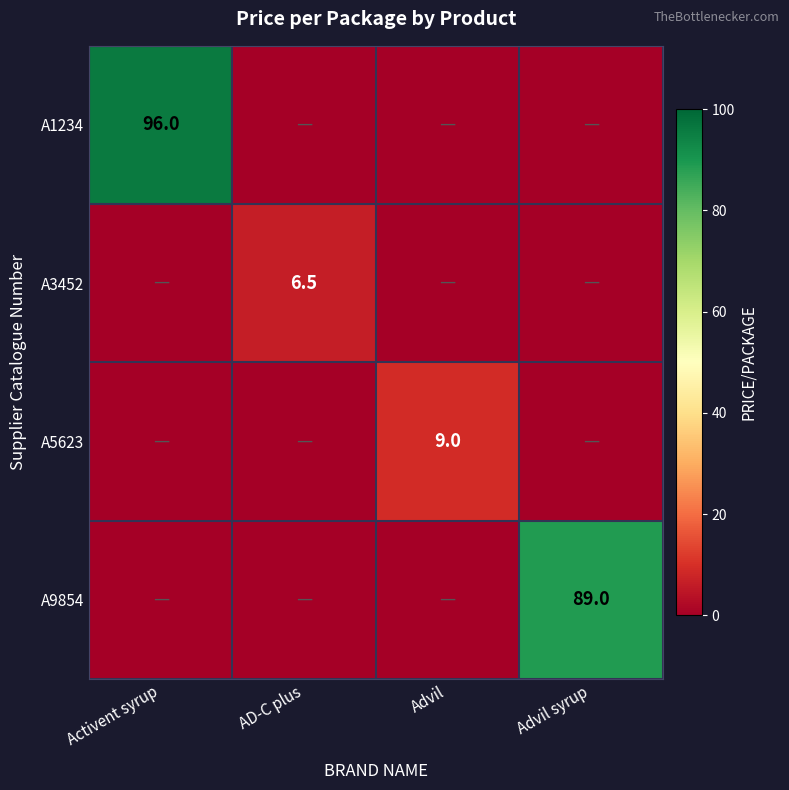

What is the difference between the highest and lowest values at Advil syrup?

89.0